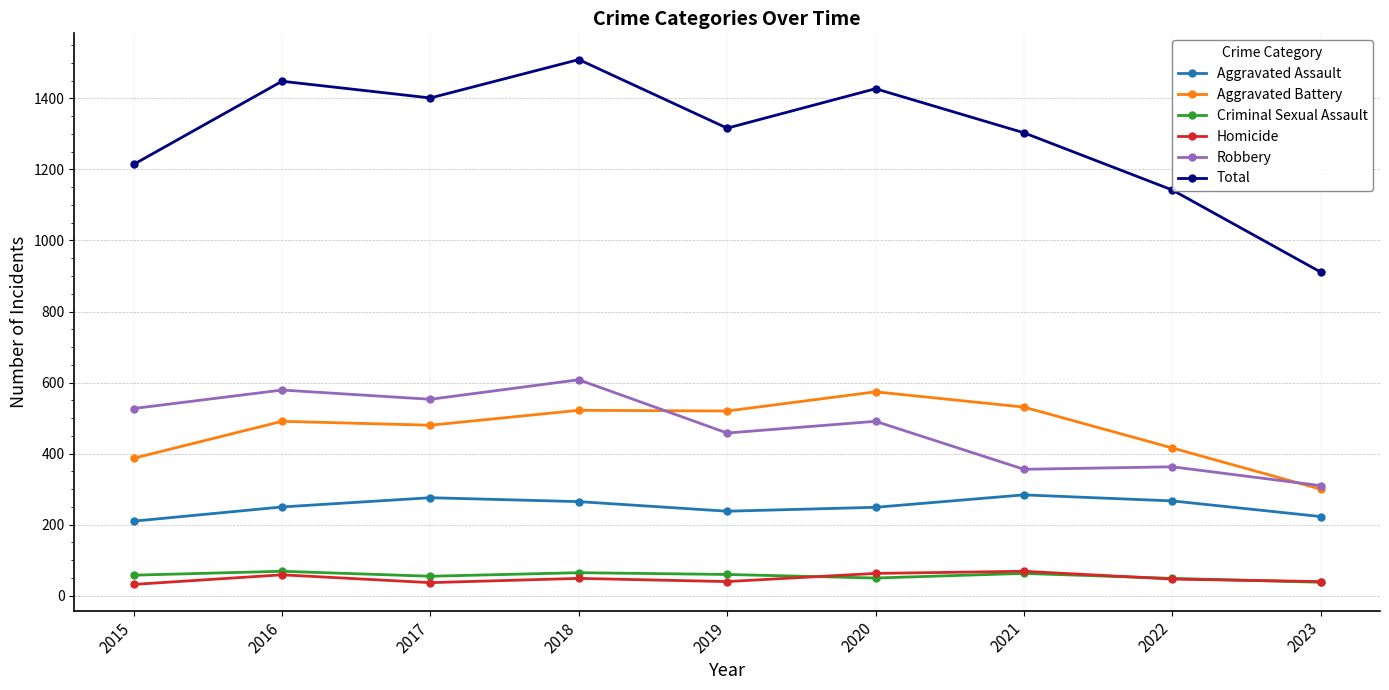

What is the minimum value for Total?

911